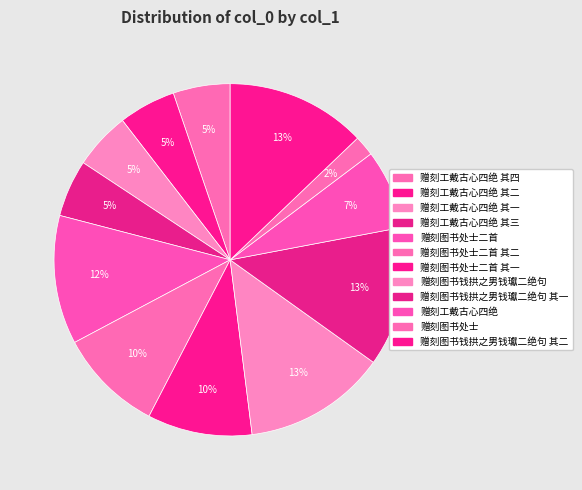

Which category has the smallest portion of the pie?

赠刻图书处士